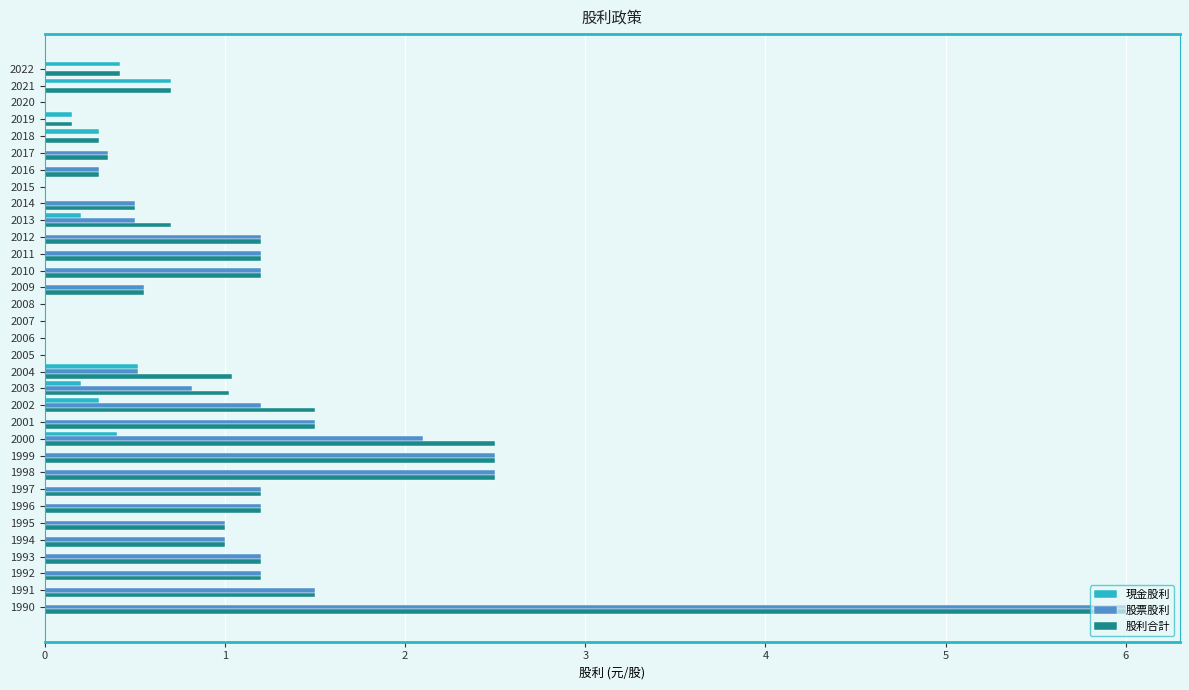

What are all the series names shown in the legend?

現金股利, 股票股利, 股利合計